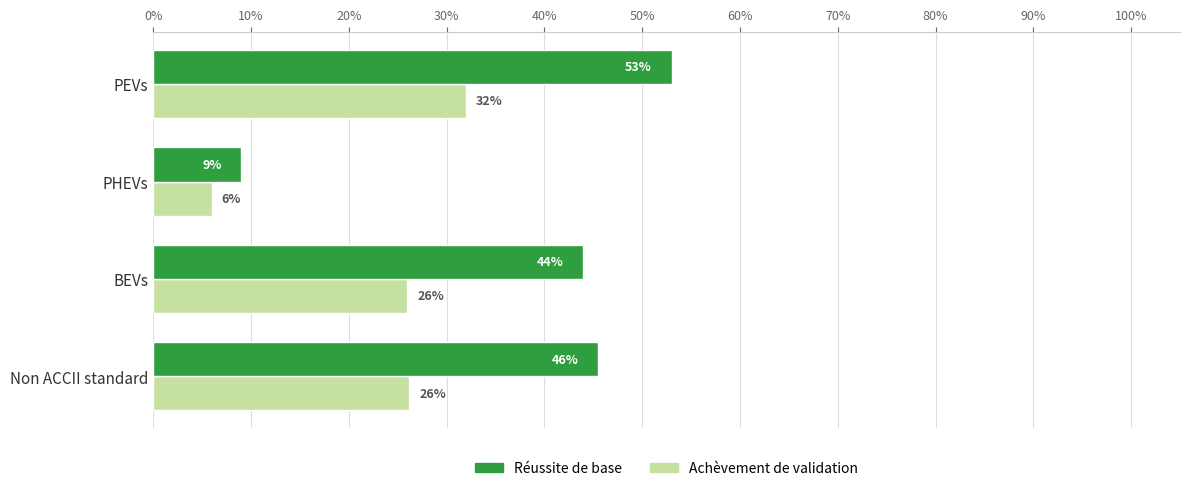

What are all the series names shown in the legend?

Réussite de base, Achèvement de validation